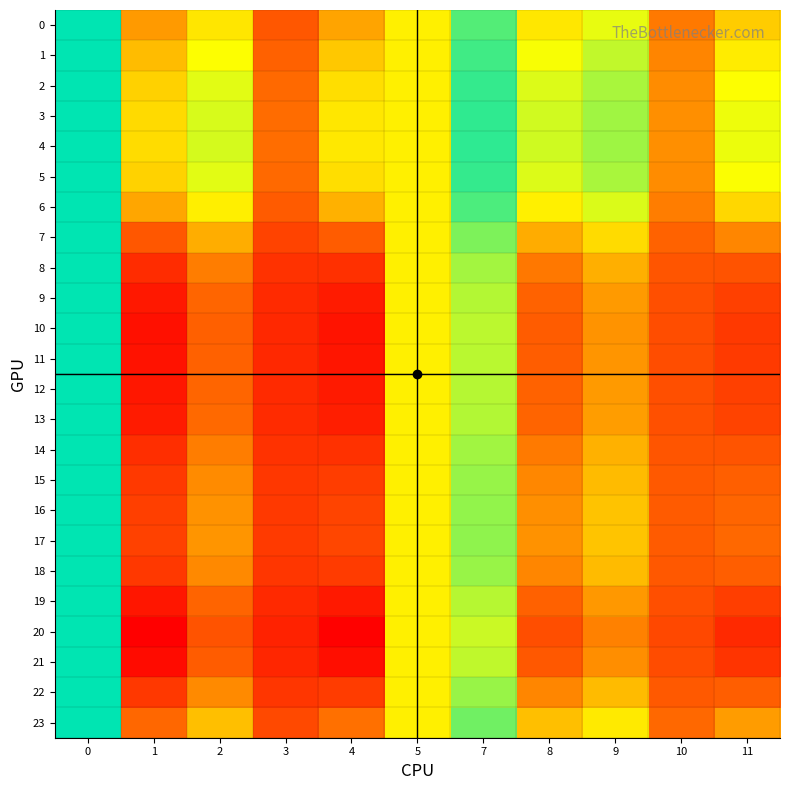

What is the smallest value displayed?

0.9